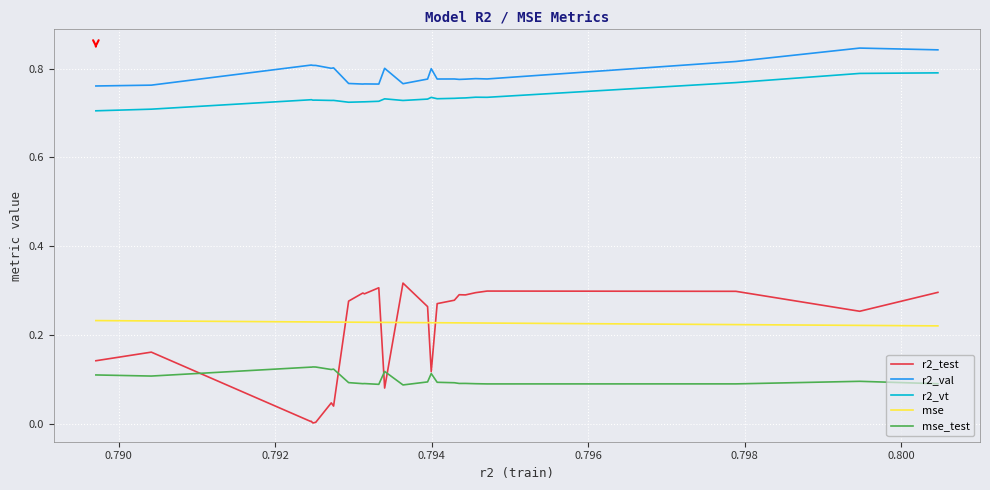

What are all the series names shown in the legend?

r2_test, r2_val, r2_vt, mse, mse_test